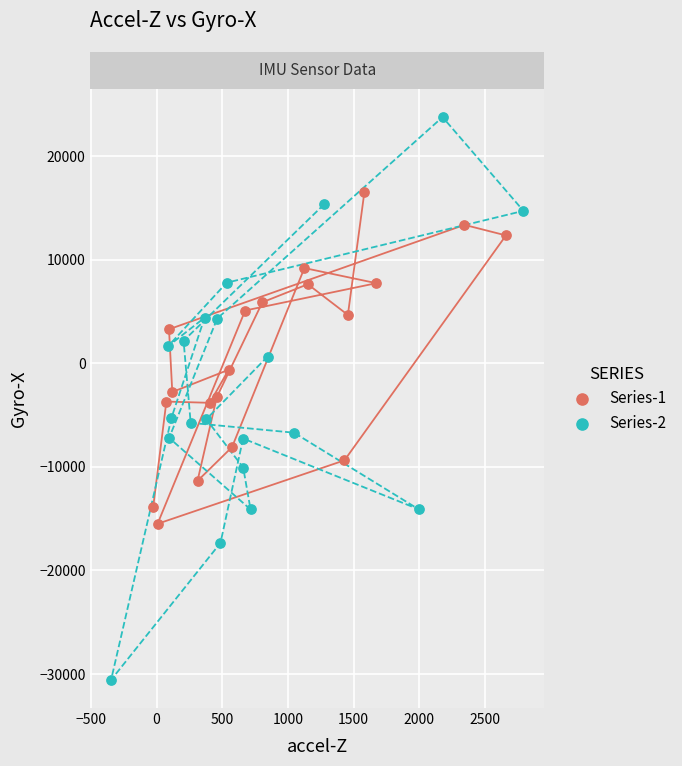

Which series has the largest Y range (max minus min)?

Series-2